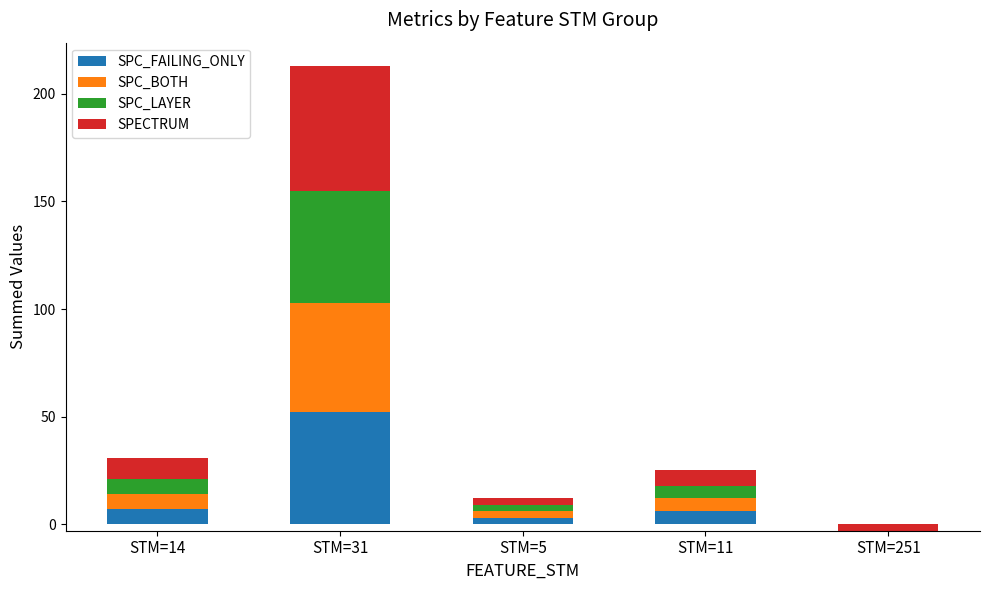

What is the label of the 4th bar from the right?

STM=31